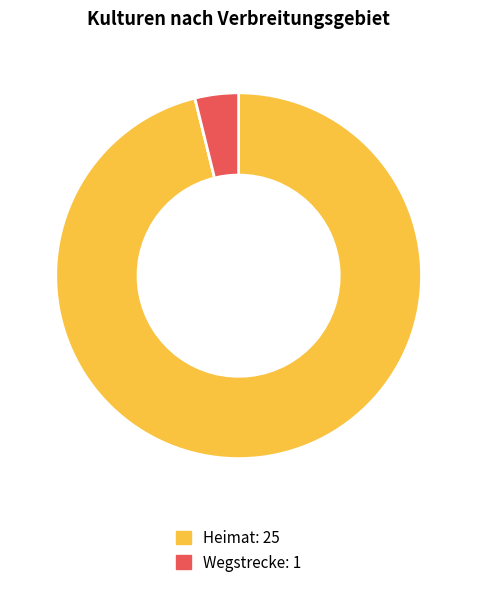

Combined, do Wegstrecke and Heimat account for over 50%?

Yes